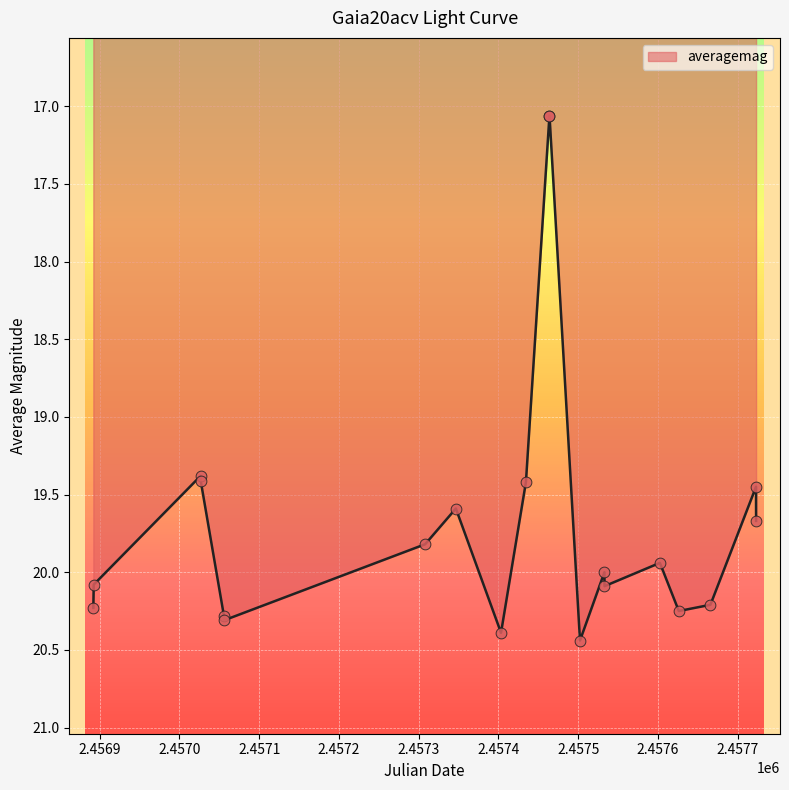

What is the difference between the maximum and minimum values?

3.4